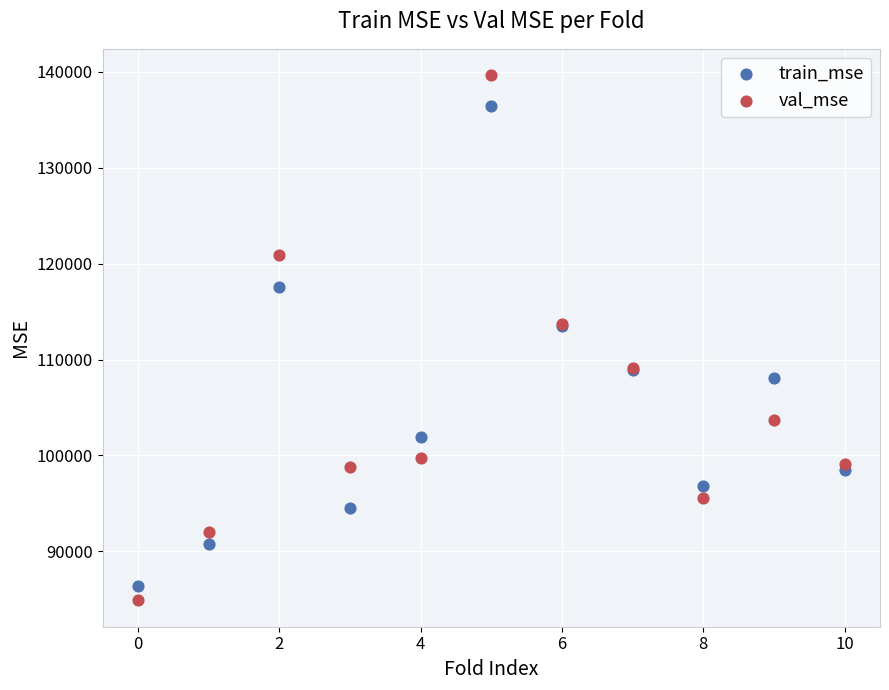

Which series has the largest Y range (max minus min)?

val_mse